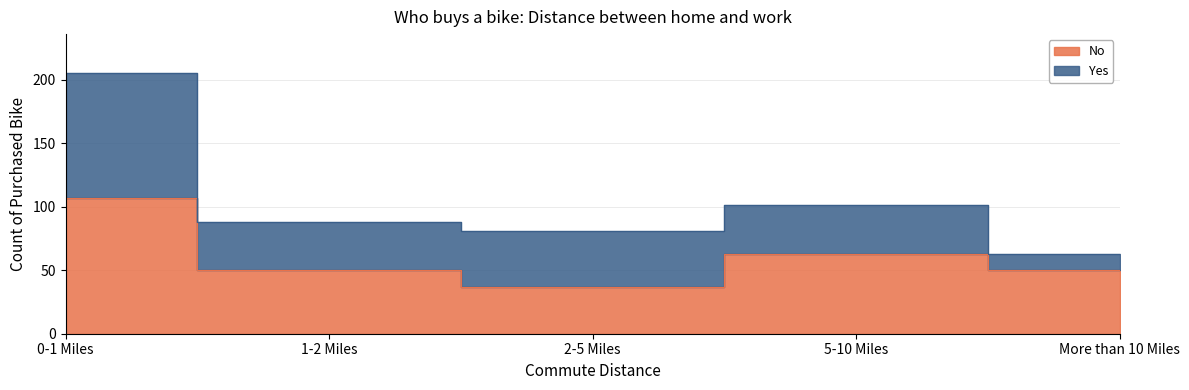

Rank the categories by value from lowest to highest.

2-5 Miles, 1-2 Miles, More than 10 Miles, 5-10 Miles, 0-1 Miles